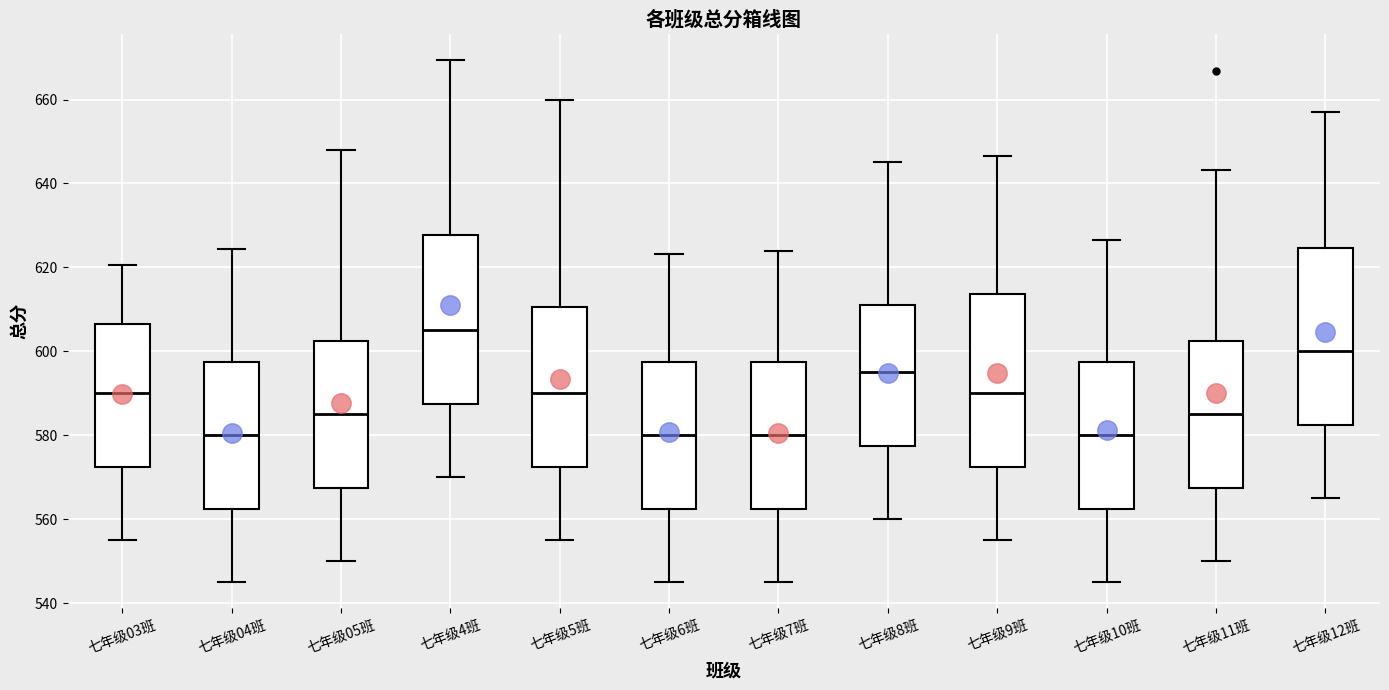

Where does the median line of the box for 七年级05班 sit on the y-axis? The values are not printed on the chart, so give them approximately, as read against the axis.

586